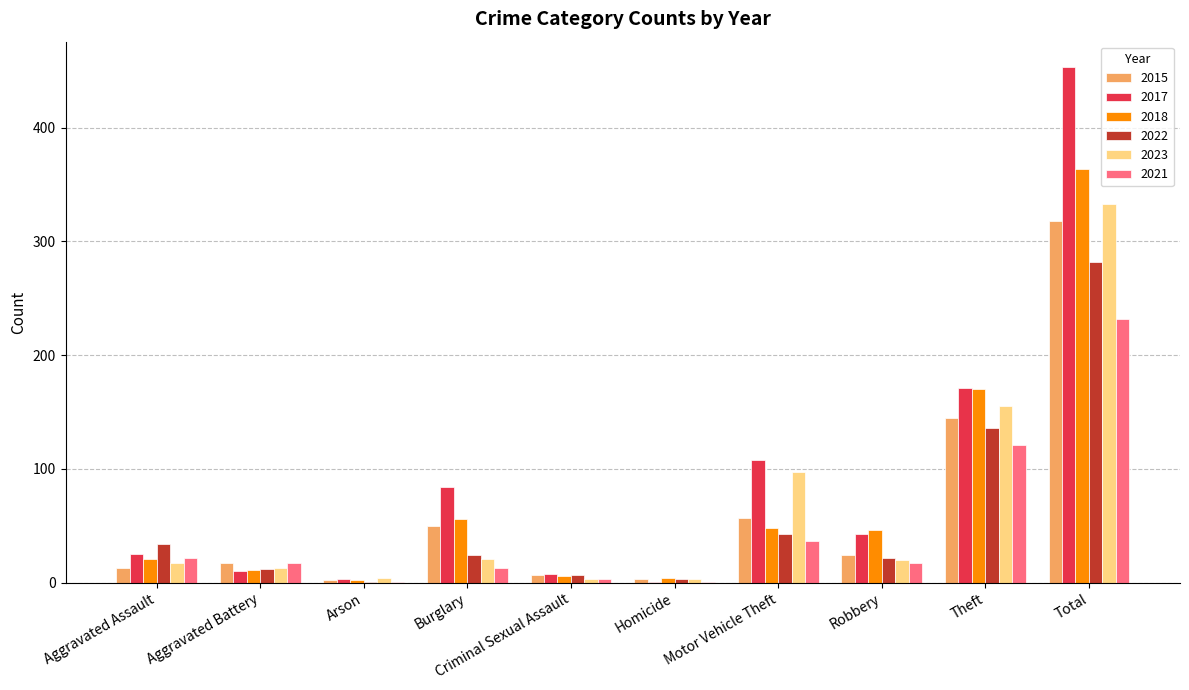

What is the total value across all series at Theft?

898